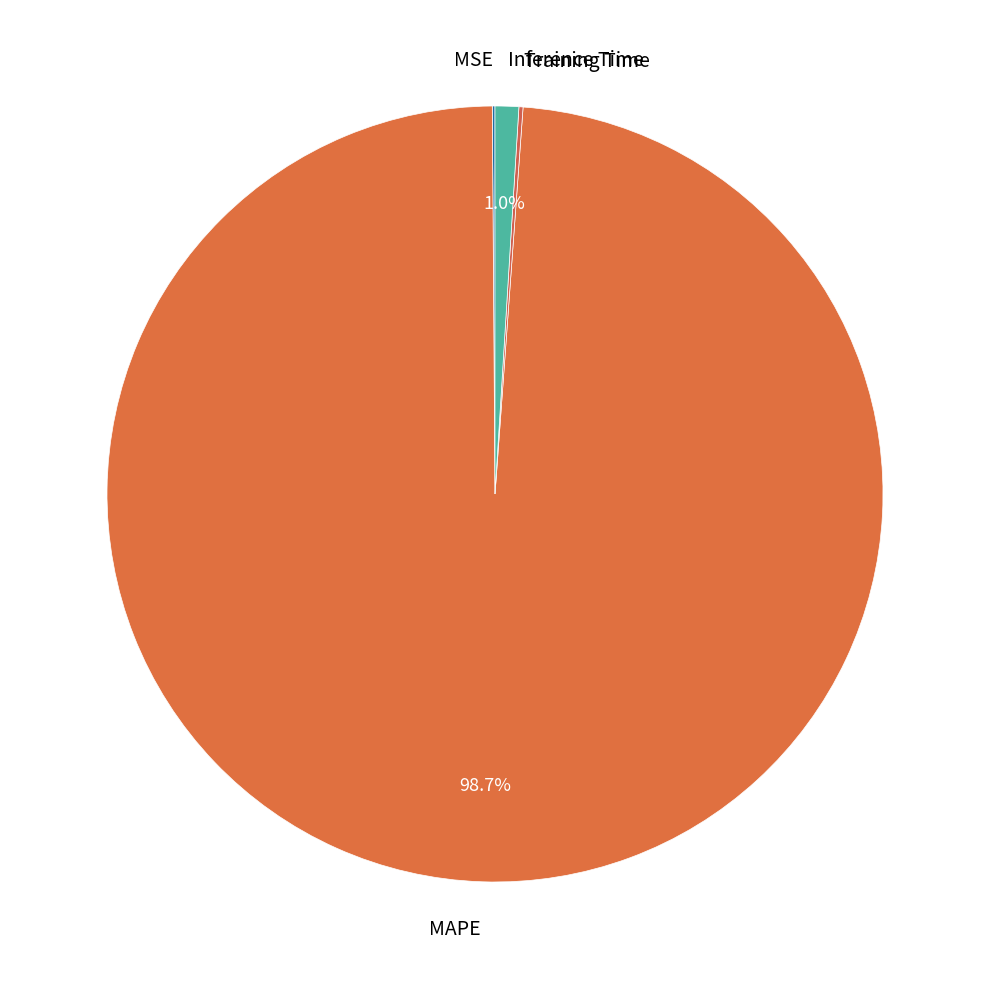

What is the majority slice?

MAPE